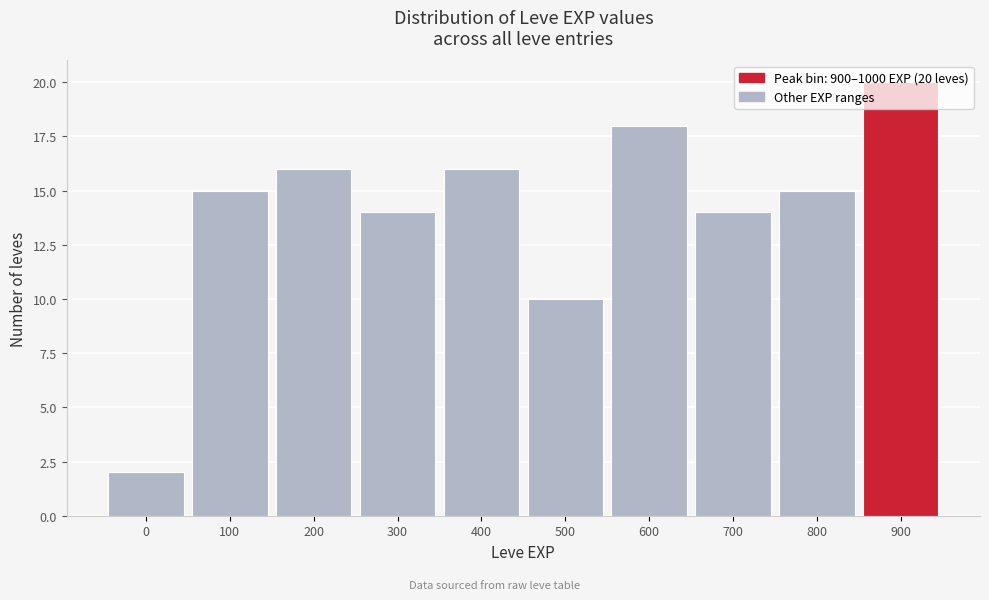

What is the difference between the maximum and minimum values?

18